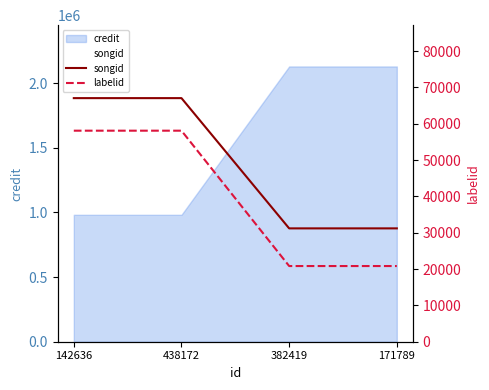

True or false: songid and labelid cross at least once.

False